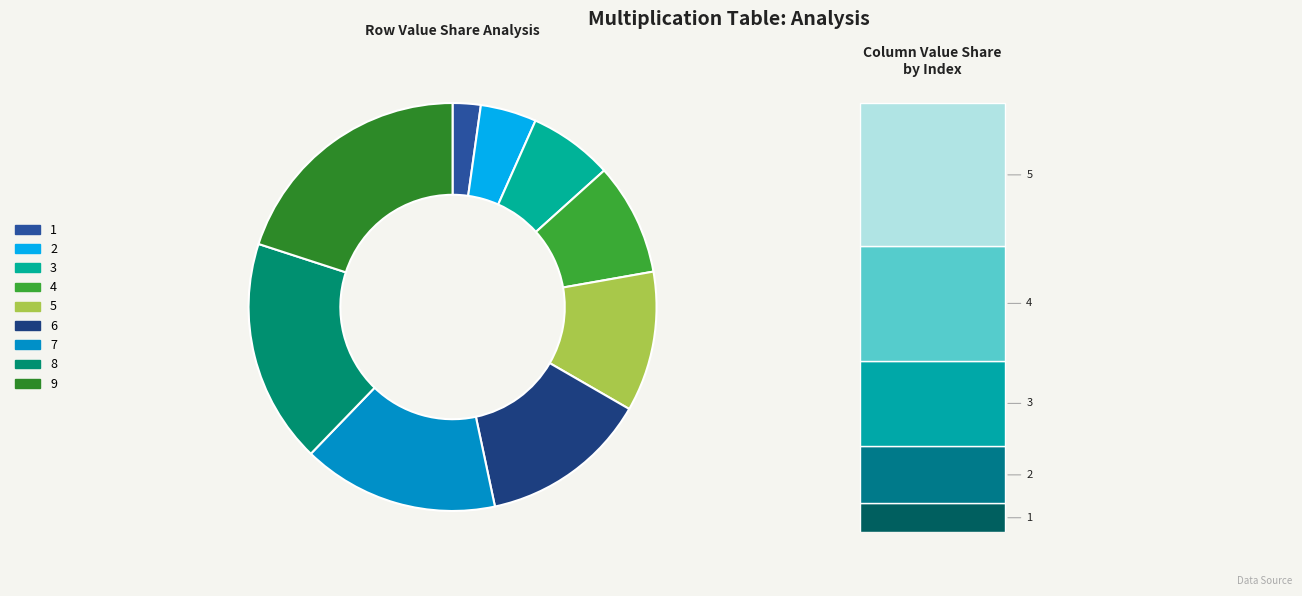

To the nearest percent, what is the difference between the largest and smallest slice percentages?

18%